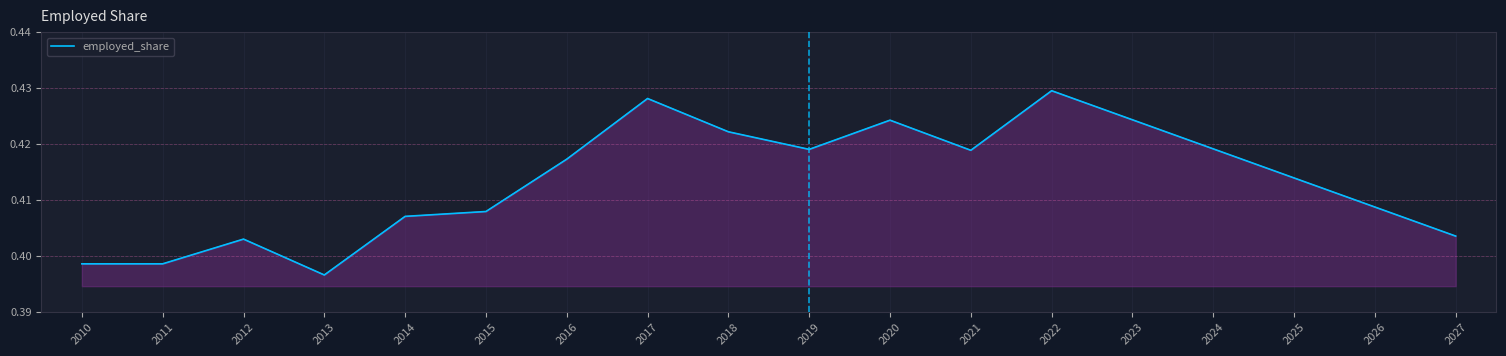

Between 2021 and 2022, which is larger?

2022